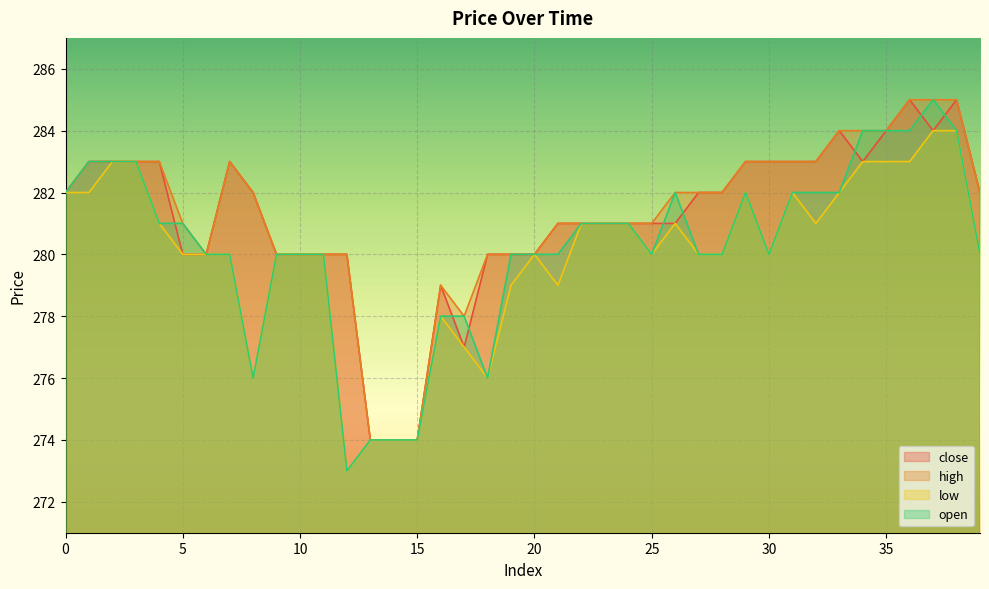

True or false: low and high cross at least once.

False